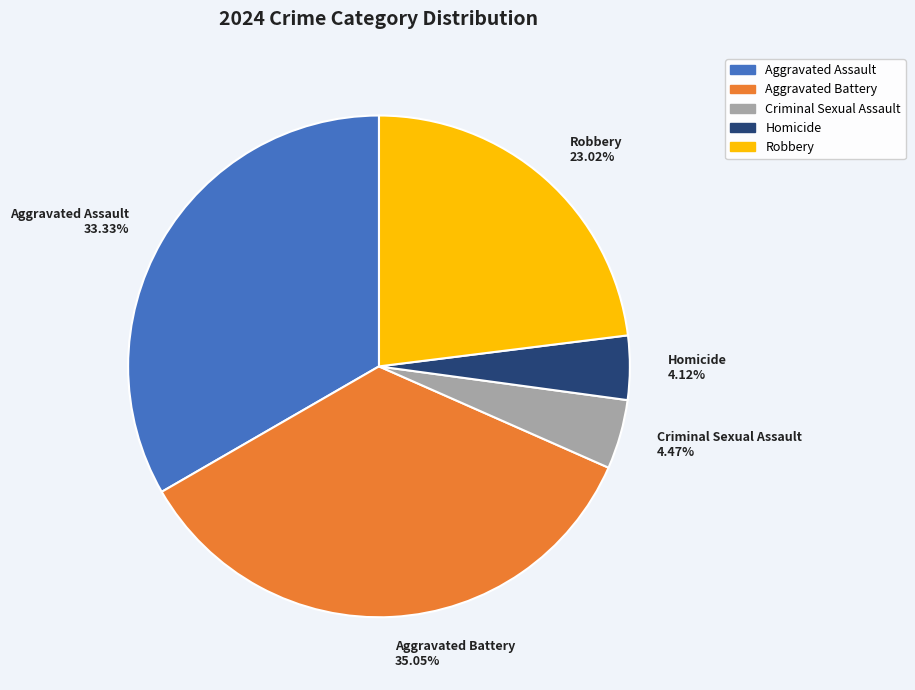

Combined, do Aggravated Battery and Homicide account for over 50%?

No